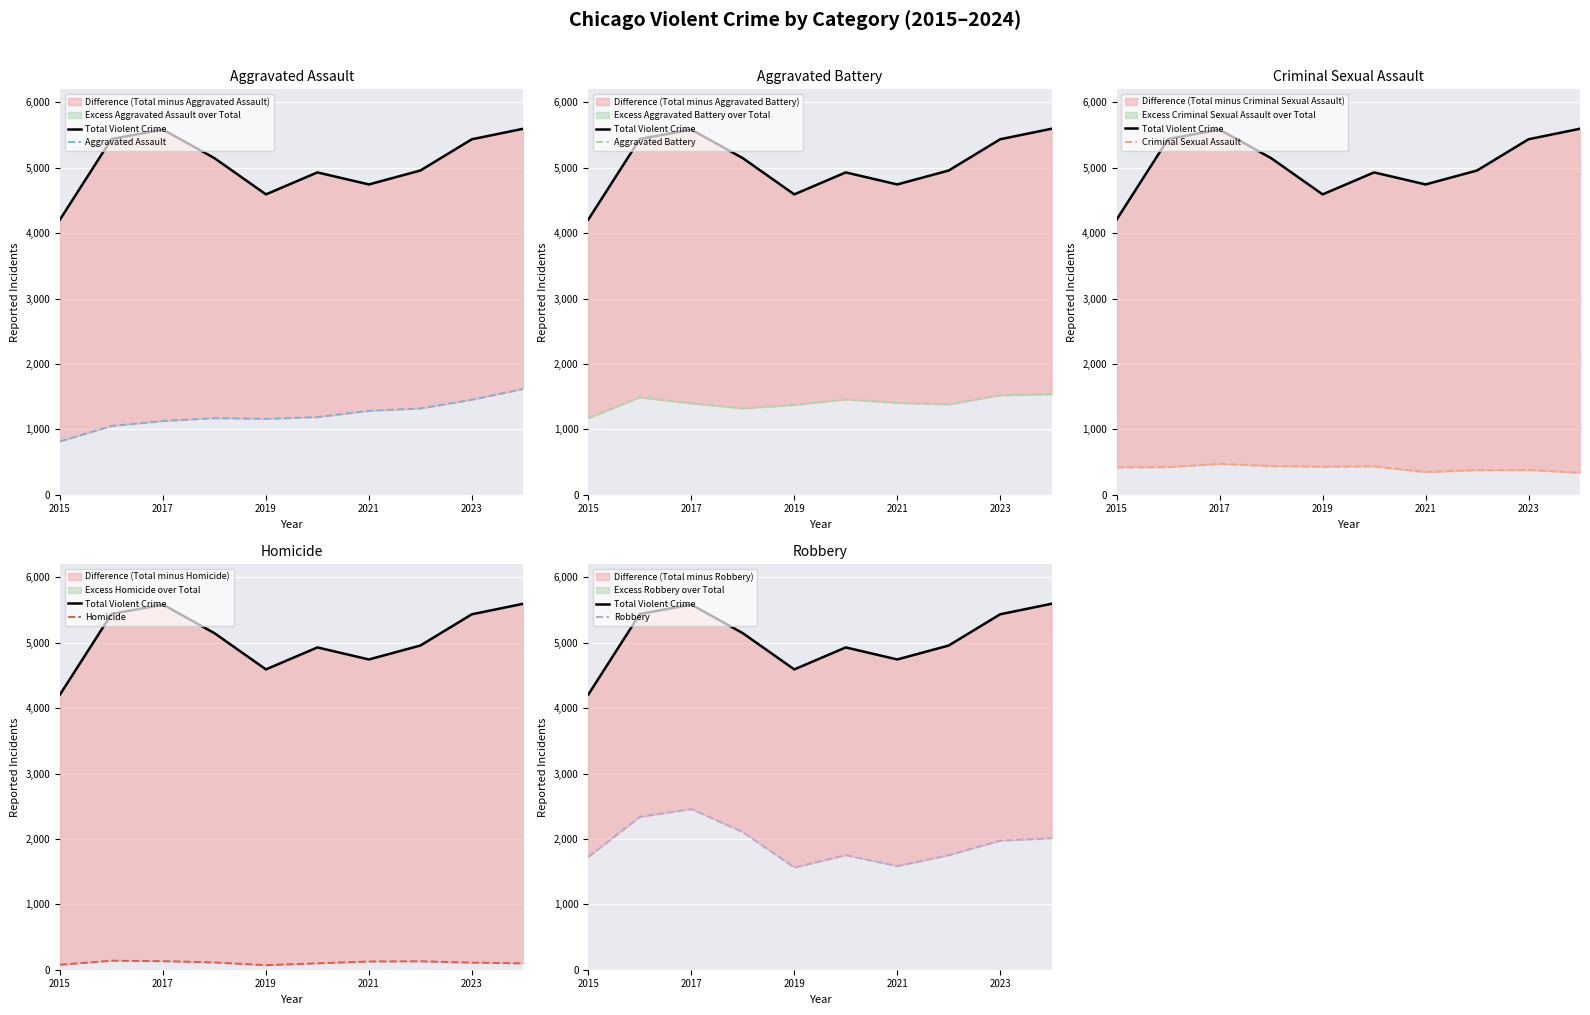

True or false: Aggravated Battery and Homicide cross at least once.

False